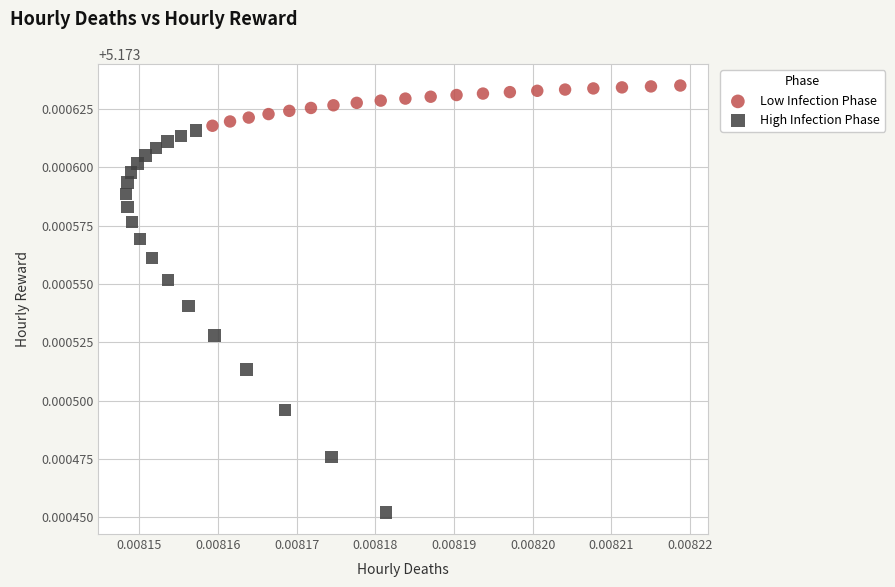

Which series has the largest Y range (max minus min)?

High Infection Phase